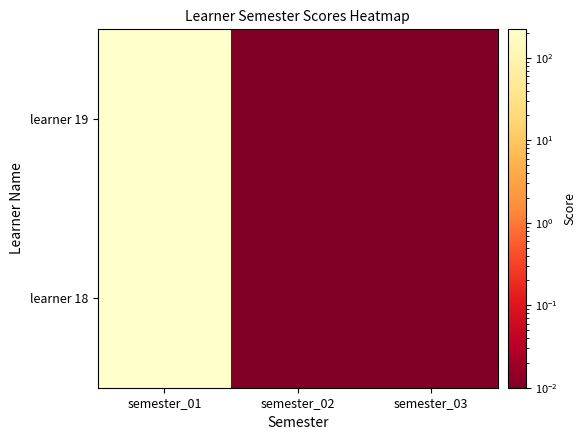

Reading right to left, transcribe all the data shown in this chart.

learner 18: semester_03=0.0	semester_02=0.0	semester_01=221.0
learner 19: semester_03=0.0	semester_02=0.0	semester_01=221.0